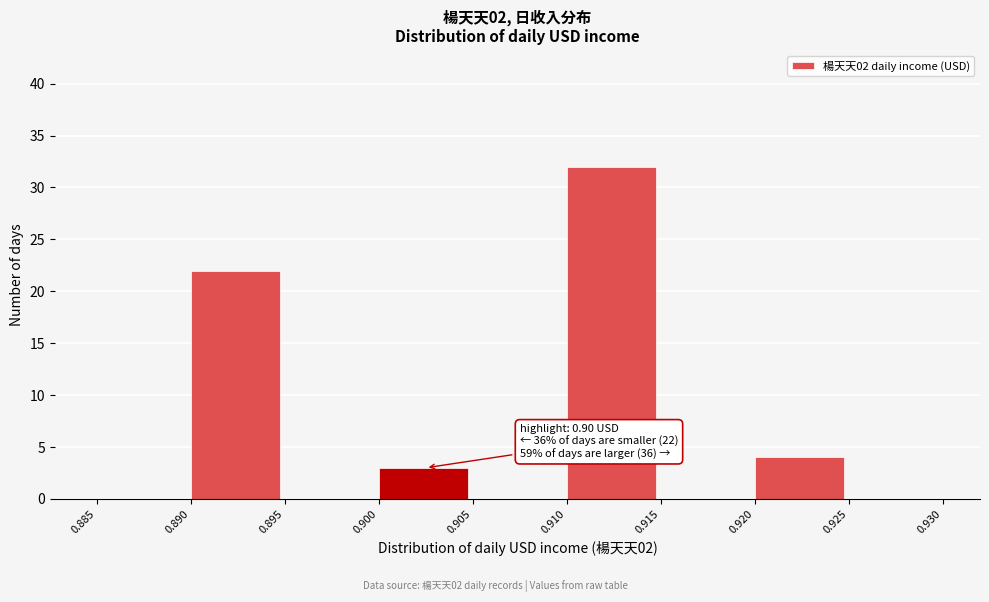

Over which range of the x-axis is the bar tallest?

0.910 to 0.915